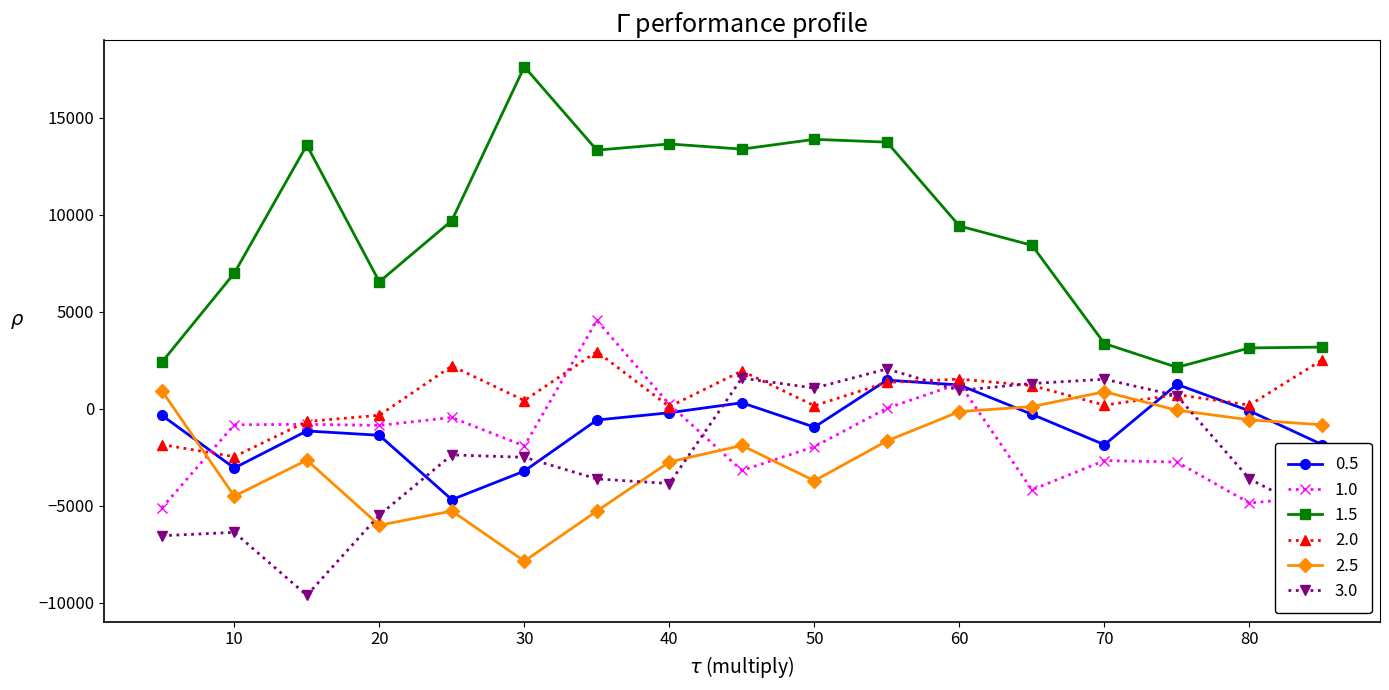

True or false: 1.5 has more than 0 points higher than both neighbors.

True